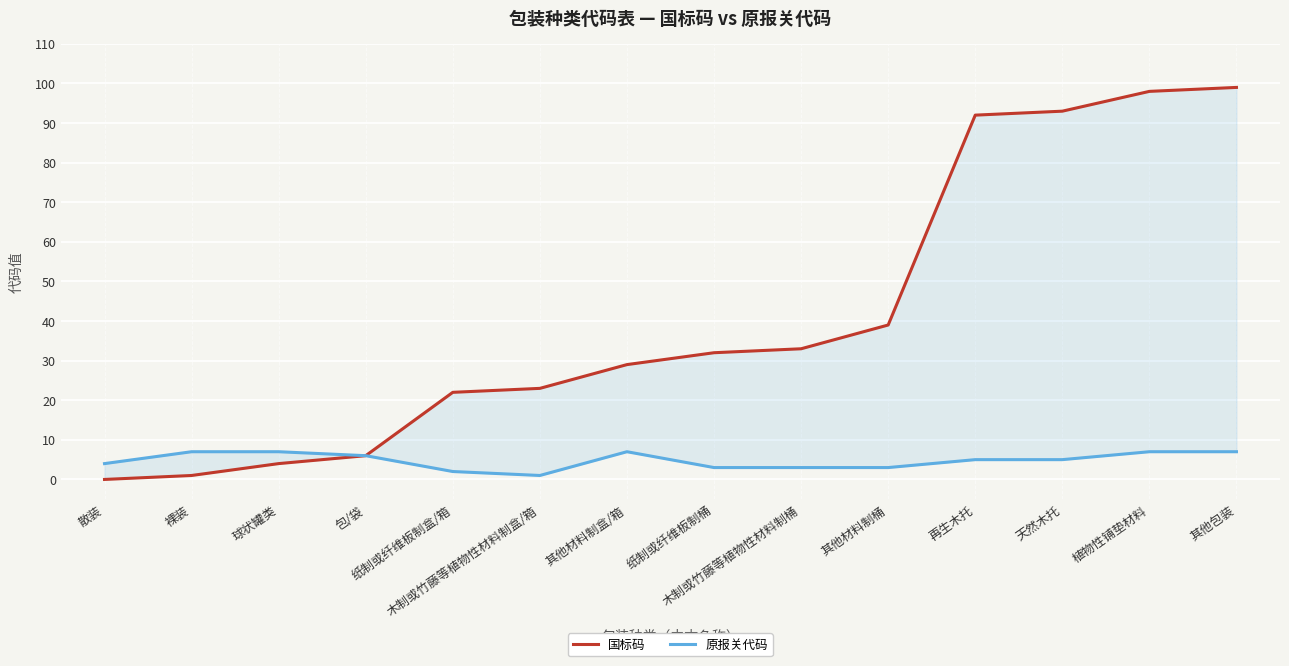

Which series has the largest total across all categories?

国标码